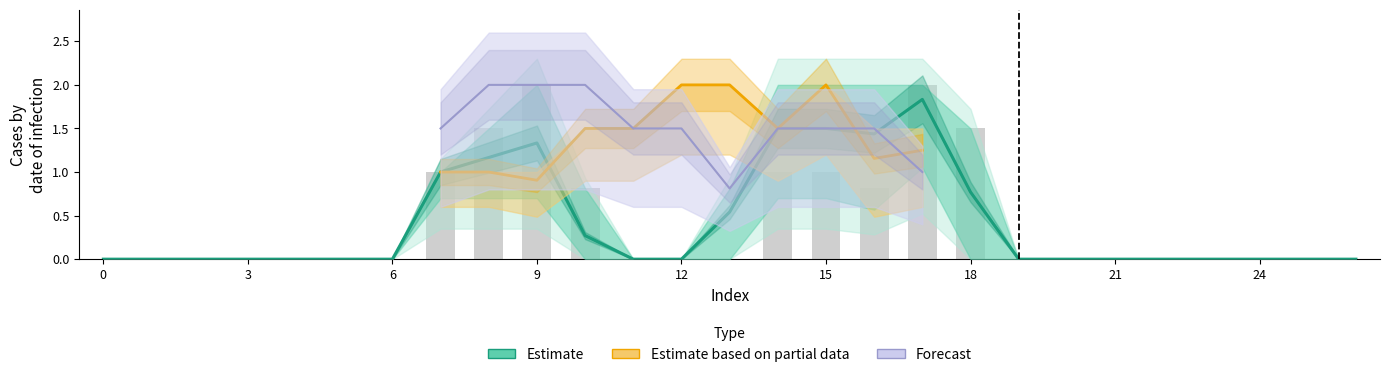

Reading left to right, transcribe all the data shown in this chart.

col_8: 0.0	0.0	0.0	0.0	0.0	0.0	0.0	1.0	1.0	1.0	0.0	0.0	0.0	0.8	1.5	2.0	2.0	1.5	0.0	0.0	0.0	0.0	0.0	0.0	0.0	0.0	0.0
col_10: 0.0	0.0	0.0	0.0	0.0	0.0	0.0	1.0	1.0	1.0	0.0	0.0	0.0	0.8	2.0	1.5	1.5	2.0	0.8	0.0	0.0	0.0	0.0	0.0	0.0	0.0	0.0
col_11: 0.0	0.0	0.0	0.0	0.0	0.0	0.0	1.0	1.5	2.0	0.8	0.0	0.0	0.0	1.0	1.0	0.8	2.0	1.5	0.0	0.0	0.0	0.0	0.0	0.0	0.0	0.0
col_16: 0.0	0.0	0.0	0.0	0.0	0.0	0.0	1.0	1.0	1.0	1.5	1.5	2.0	2.0	1.5	2.0	0.8	1.5	0.0	0.0	0.0	0.0	0.0	0.0	0.0	0.0	0.0
col_17: 0.0	0.0	0.0	0.0	0.0	0.0	0.0	1.0	1.0	0.8	1.5	1.5	2.0	2.0	1.5	2.0	1.5	1.0	0.0	0.0	0.0	0.0	0.0	0.0	0.0	0.0	0.0
col_18: 0.0	0.0	0.0	0.0	0.0	0.0	0.0	1.5	2.0	2.0	2.0	1.5	1.5	0.8	1.5	1.5	1.5	1.0	0.0	0.0	0.0	0.0	0.0	0.0	0.0	0.0	0.0